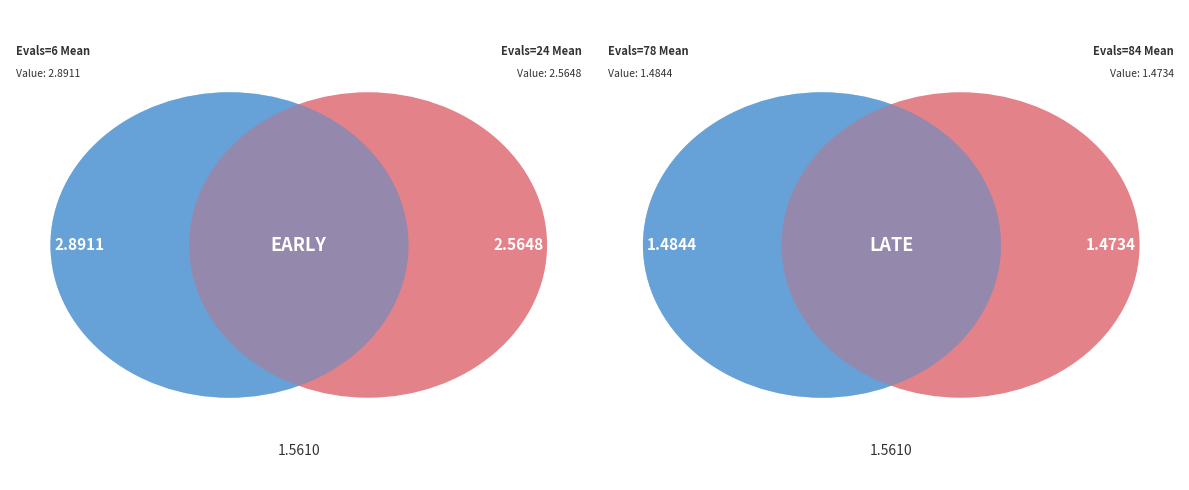

To the nearest percent, what portion does 78 represent?

15%